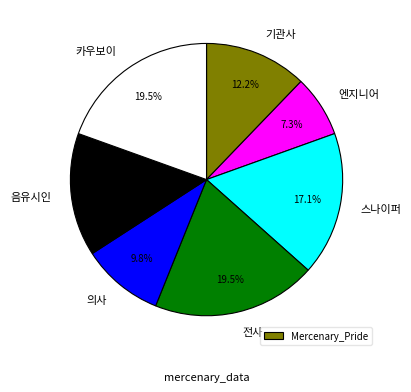

What is the smallest slice in the pie chart?

엔지니어